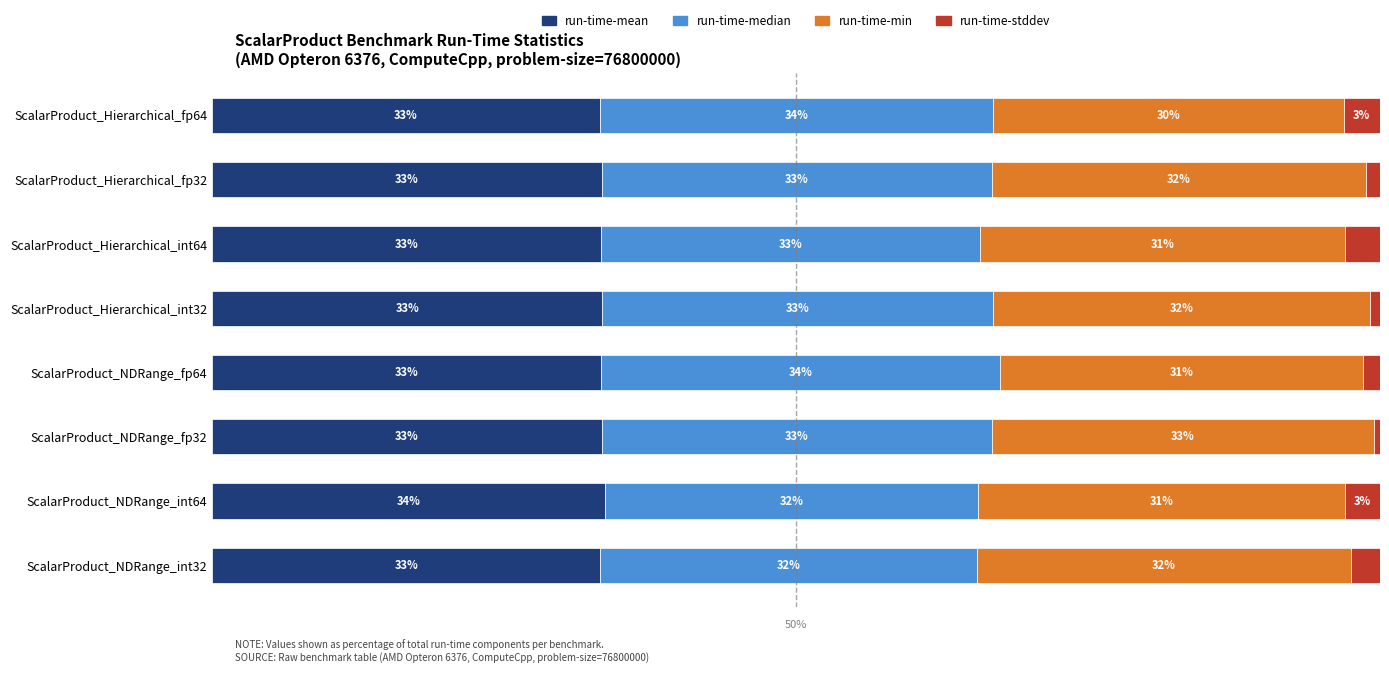

At which label does run-time-mean reach its peak?

ScalarProduct_NDRange_int64